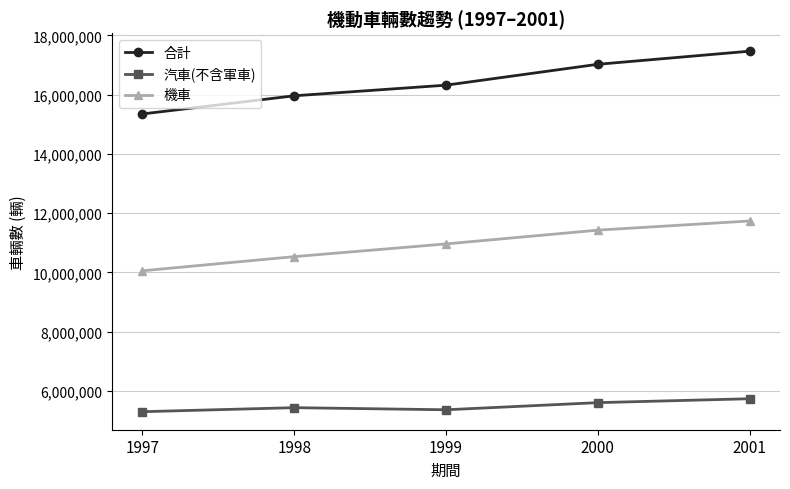

What is the difference between the highest and lowest values at 2001?

11733202